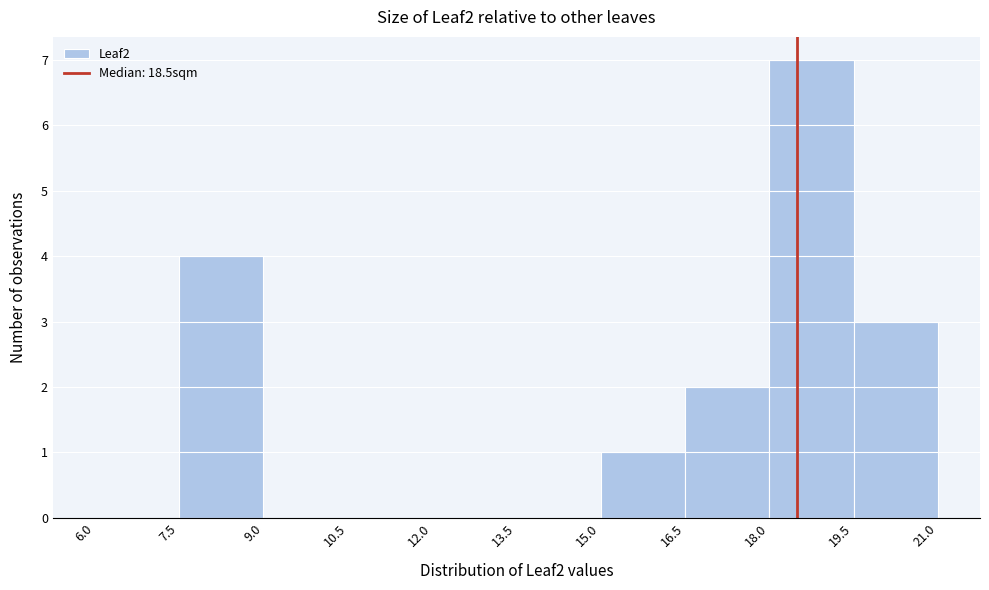

How tall is the bar that spans 19.5 to 21.0 on the x-axis? The values are not printed on the chart, so give them approximately, as read against the axis.

3